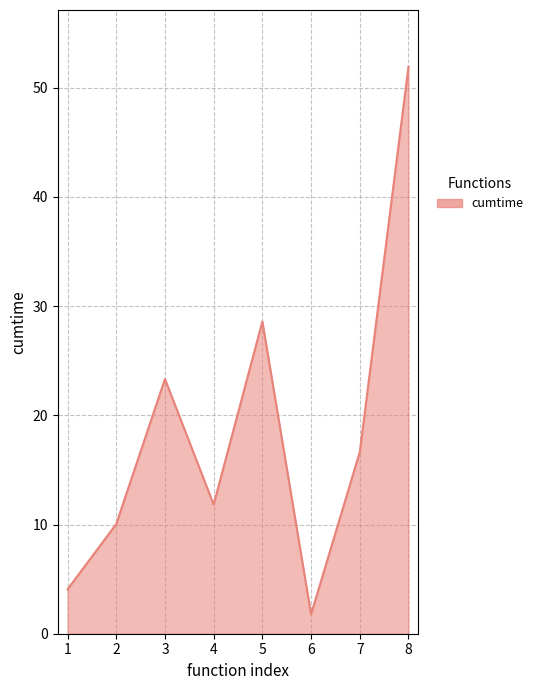

How many interior local peaks (higher than both neighbors) does the data have?

2